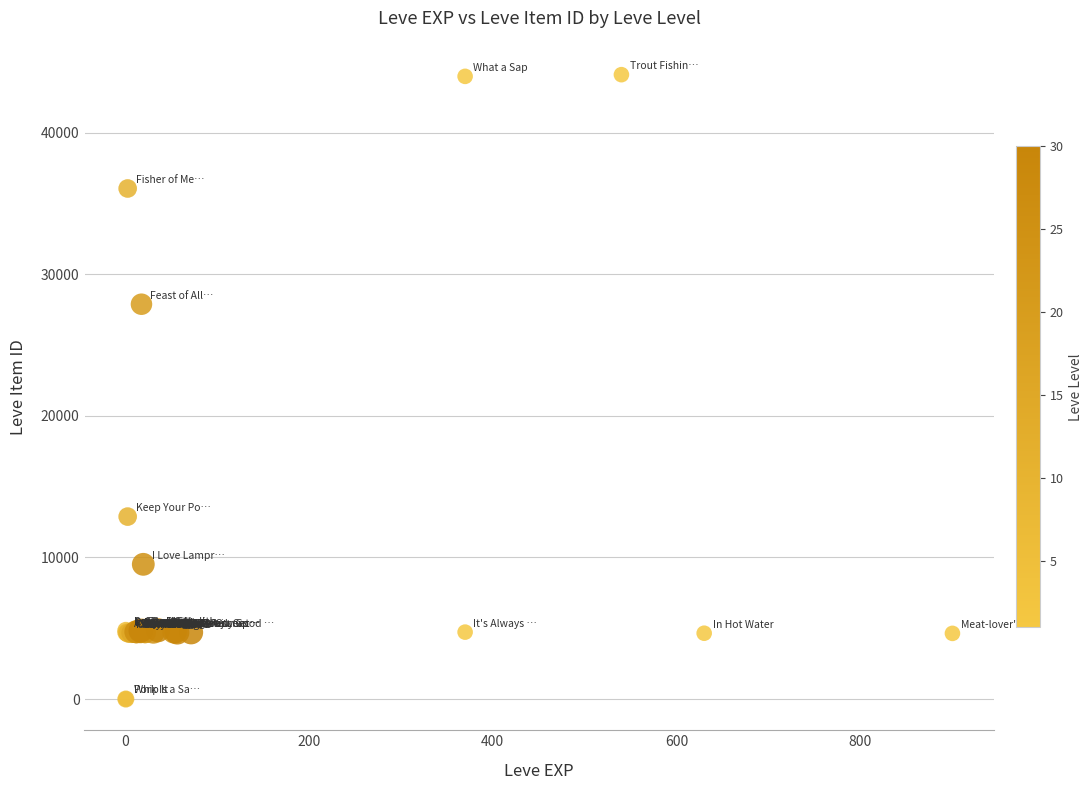

What Y value in the scatter plot is closest to 22048?

27884